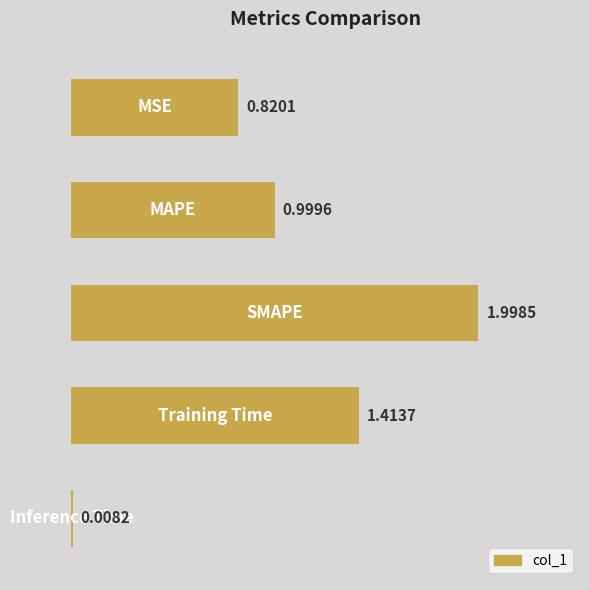

What is the sum of all values?

5.2